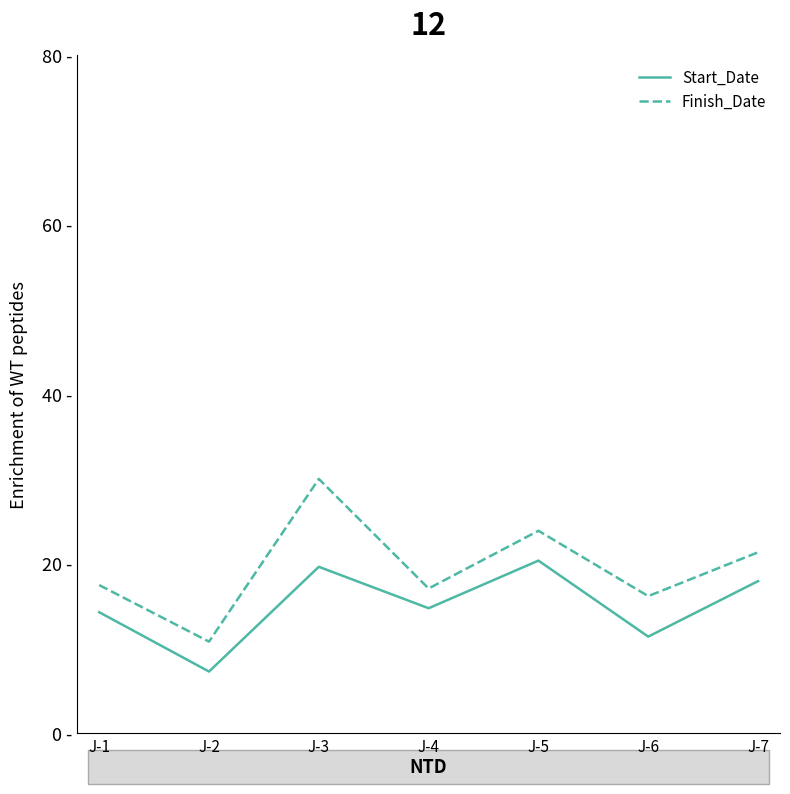

What is the minimum value for Start_Date?

7.3